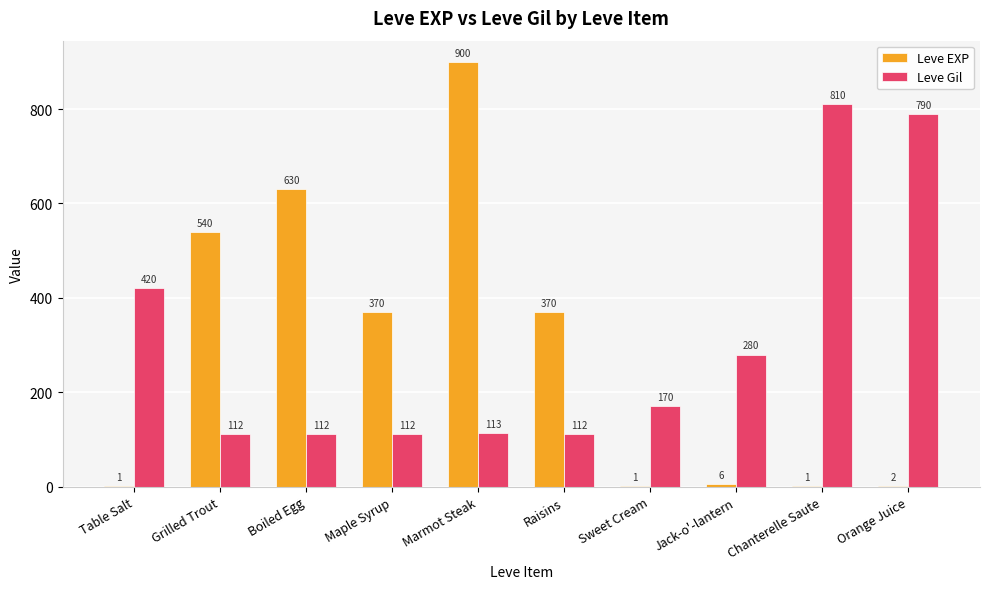

What is the sum of the Leve Gil values at Maple Syrup and Grilled Trout?

224